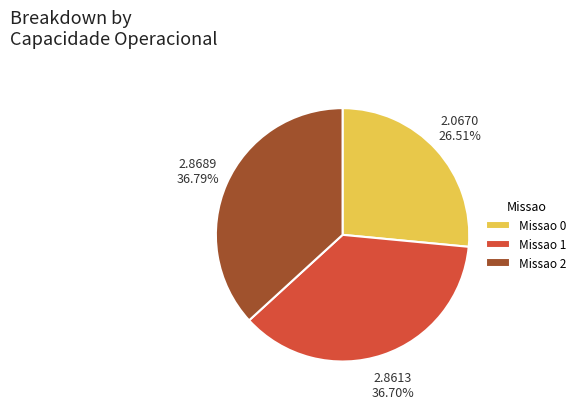

What percentage is NOT represented by Missao 2?

63.2%